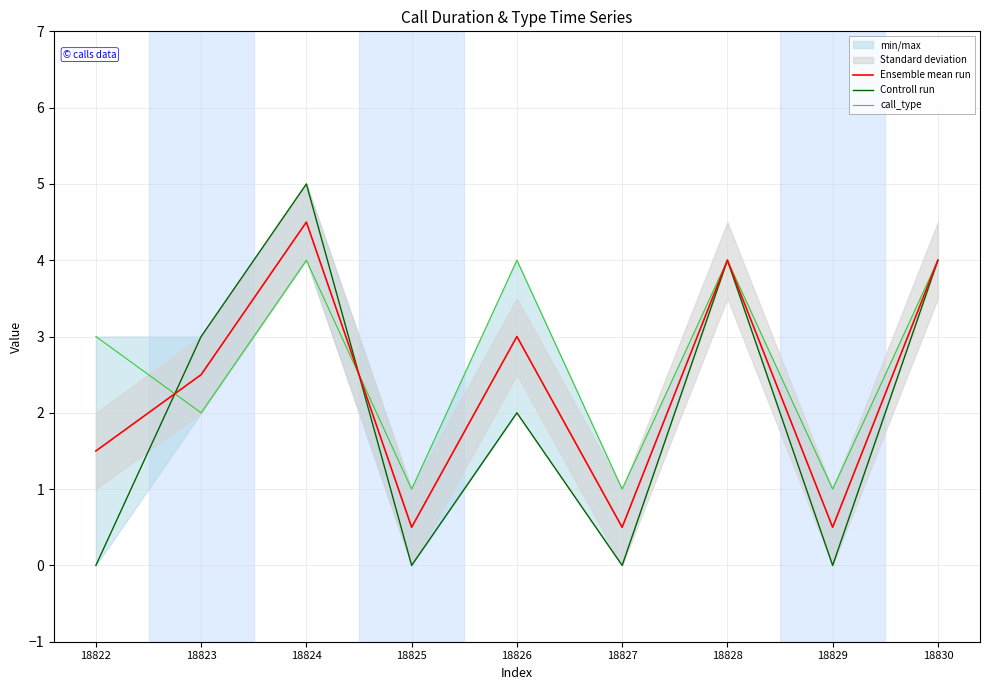

List the series in order of their peak value, highest first.

Controll run, Ensemble mean run, call_type